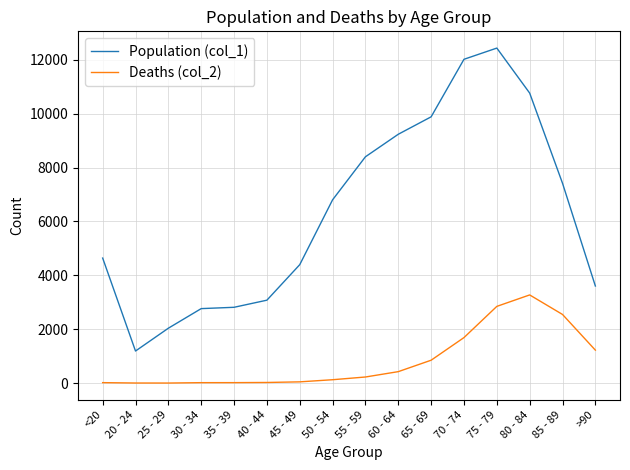

How many values in the Deaths (col_2) series are below 227?

8